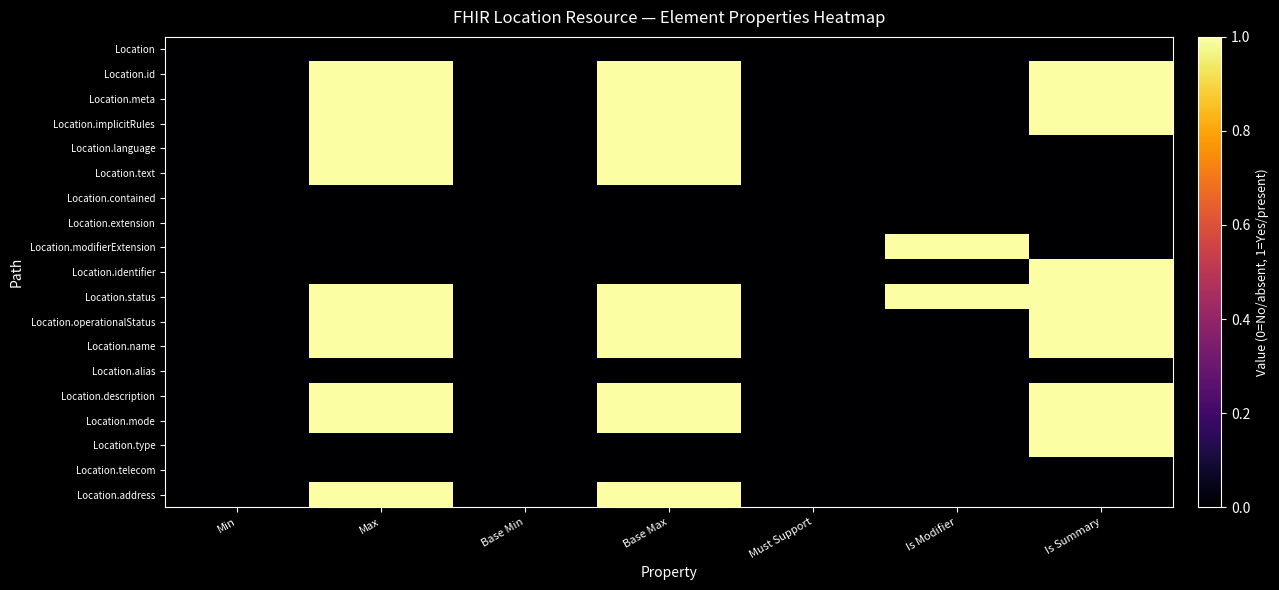

Reading left to right, list all the values displayed in this chart.

Location: Min=0	Max=0	Base Min=0	Base Max=0	Must Support=0	Is Modifier=0	Is Summary=0
Location.id: Min=0	Max=1	Base Min=0	Base Max=1	Must Support=0	Is Modifier=0	Is Summary=1
Location.meta: Min=0	Max=1	Base Min=0	Base Max=1	Must Support=0	Is Modifier=0	Is Summary=1
Location.implicitRules: Min=0	Max=1	Base Min=0	Base Max=1	Must Support=0	Is Modifier=0	Is Summary=1
Location.language: Min=0	Max=1	Base Min=0	Base Max=1	Must Support=0	Is Modifier=0	Is Summary=0
Location.text: Min=0	Max=1	Base Min=0	Base Max=1	Must Support=0	Is Modifier=0	Is Summary=0
Location.contained: Min=0	Max=0	Base Min=0	Base Max=0	Must Support=0	Is Modifier=0	Is Summary=0
Location.extension: Min=0	Max=0	Base Min=0	Base Max=0	Must Support=0	Is Modifier=0	Is Summary=0
Location.modifierExtension: Min=0	Max=0	Base Min=0	Base Max=0	Must Support=0	Is Modifier=1	Is Summary=0
Location.identifier: Min=0	Max=0	Base Min=0	Base Max=0	Must Support=0	Is Modifier=0	Is Summary=1
Location.status: Min=0	Max=1	Base Min=0	Base Max=1	Must Support=0	Is Modifier=1	Is Summary=1
Location.operationalStatus: Min=0	Max=1	Base Min=0	Base Max=1	Must Support=0	Is Modifier=0	Is Summary=1
Location.name: Min=0	Max=1	Base Min=0	Base Max=1	Must Support=0	Is Modifier=0	Is Summary=1
Location.alias: Min=0	Max=0	Base Min=0	Base Max=0	Must Support=0	Is Modifier=0	Is Summary=0
Location.description: Min=0	Max=1	Base Min=0	Base Max=1	Must Support=0	Is Modifier=0	Is Summary=1
Location.mode: Min=0	Max=1	Base Min=0	Base Max=1	Must Support=0	Is Modifier=0	Is Summary=1
Location.type: Min=0	Max=0	Base Min=0	Base Max=0	Must Support=0	Is Modifier=0	Is Summary=1
Location.telecom: Min=0	Max=0	Base Min=0	Base Max=0	Must Support=0	Is Modifier=0	Is Summary=0
Location.address: Min=0	Max=1	Base Min=0	Base Max=1	Must Support=0	Is Modifier=0	Is Summary=0